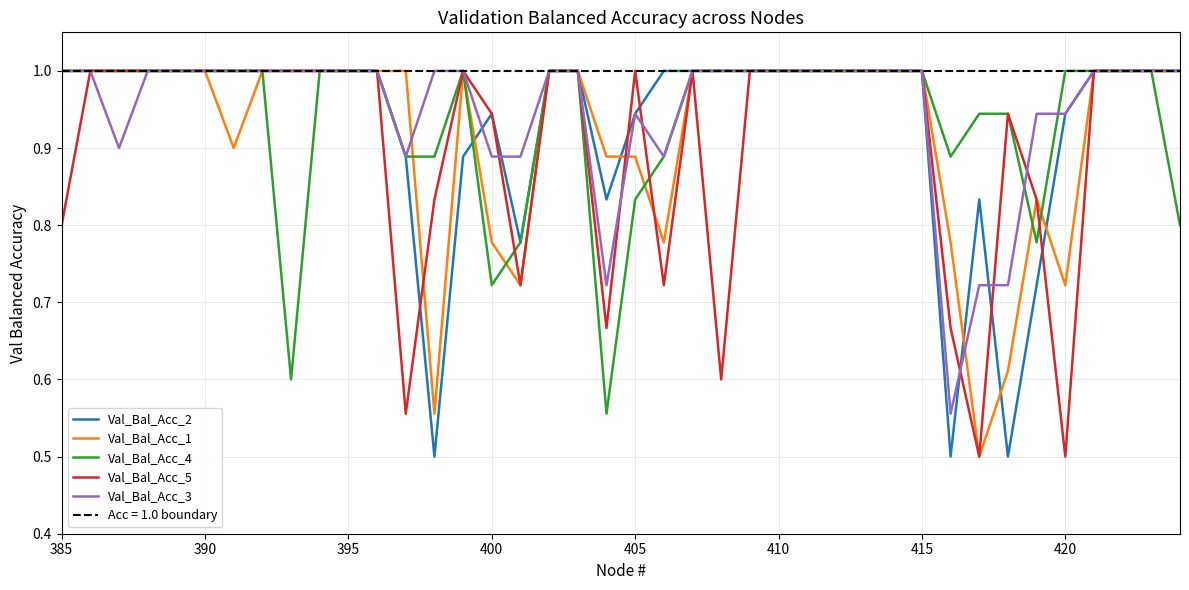

The Val_Bal_Acc_3 series shows 1.4 at 415. True or false?

False